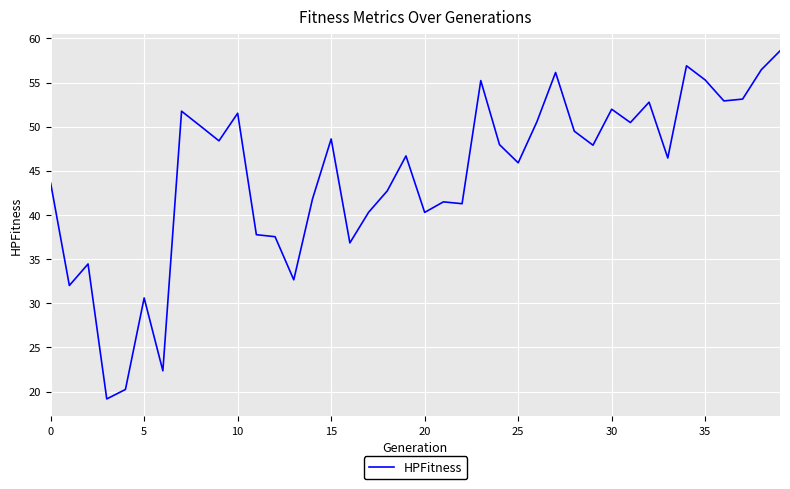

What is the minimum value shown in the chart?

19.2